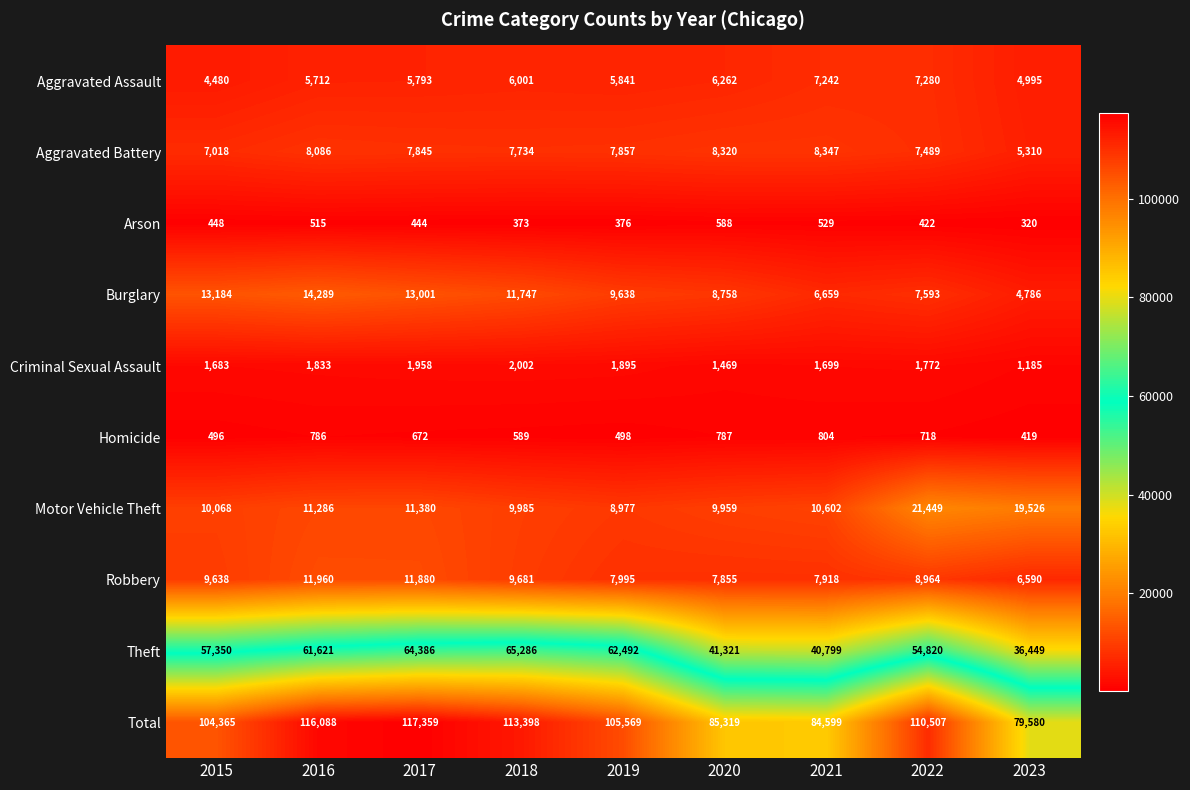

At which category is the sum across all series the highest?

2017